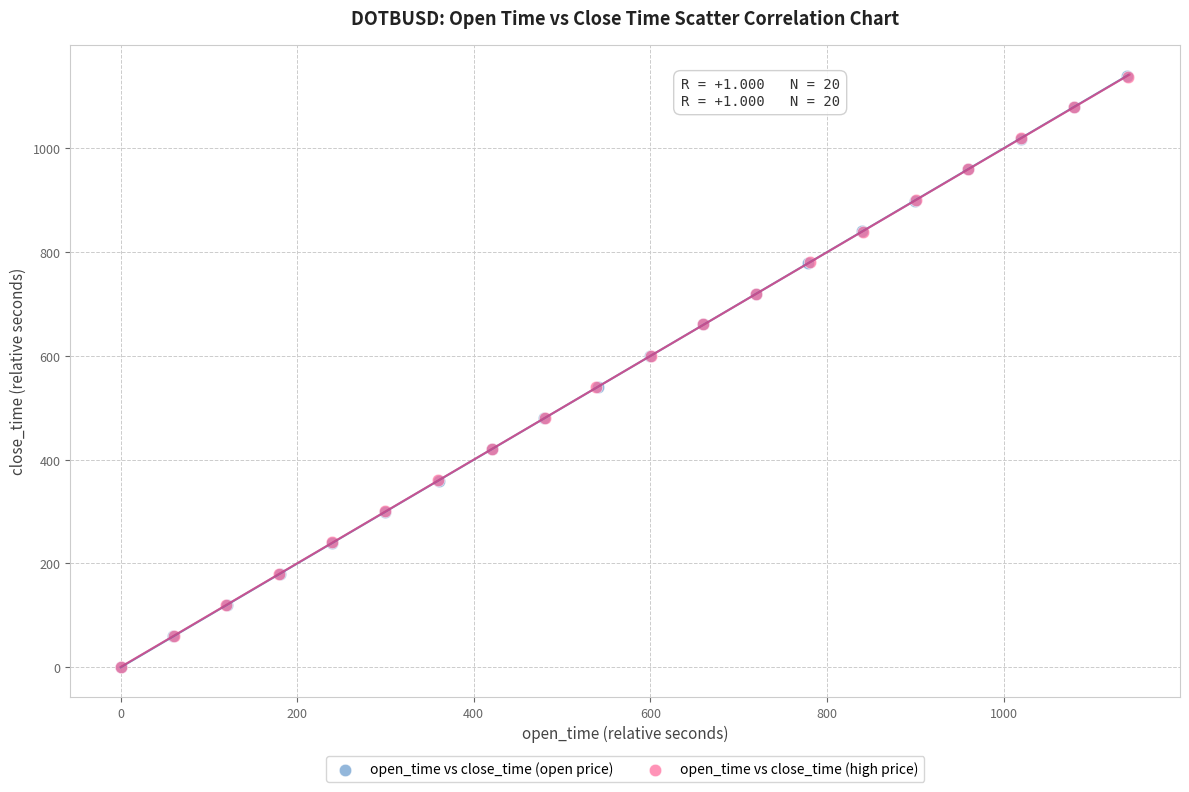

Which series has the widest spread of Y values?

open_time vs close_time (open price)